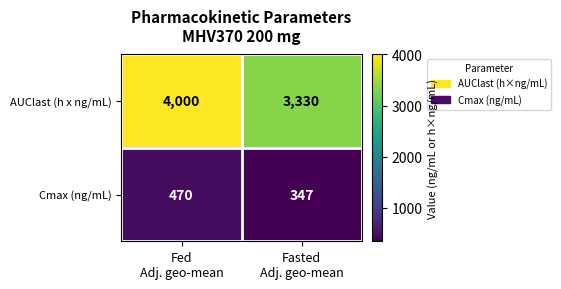

Which series has the largest range (max minus min)?

AUClast (h x ng/mL)